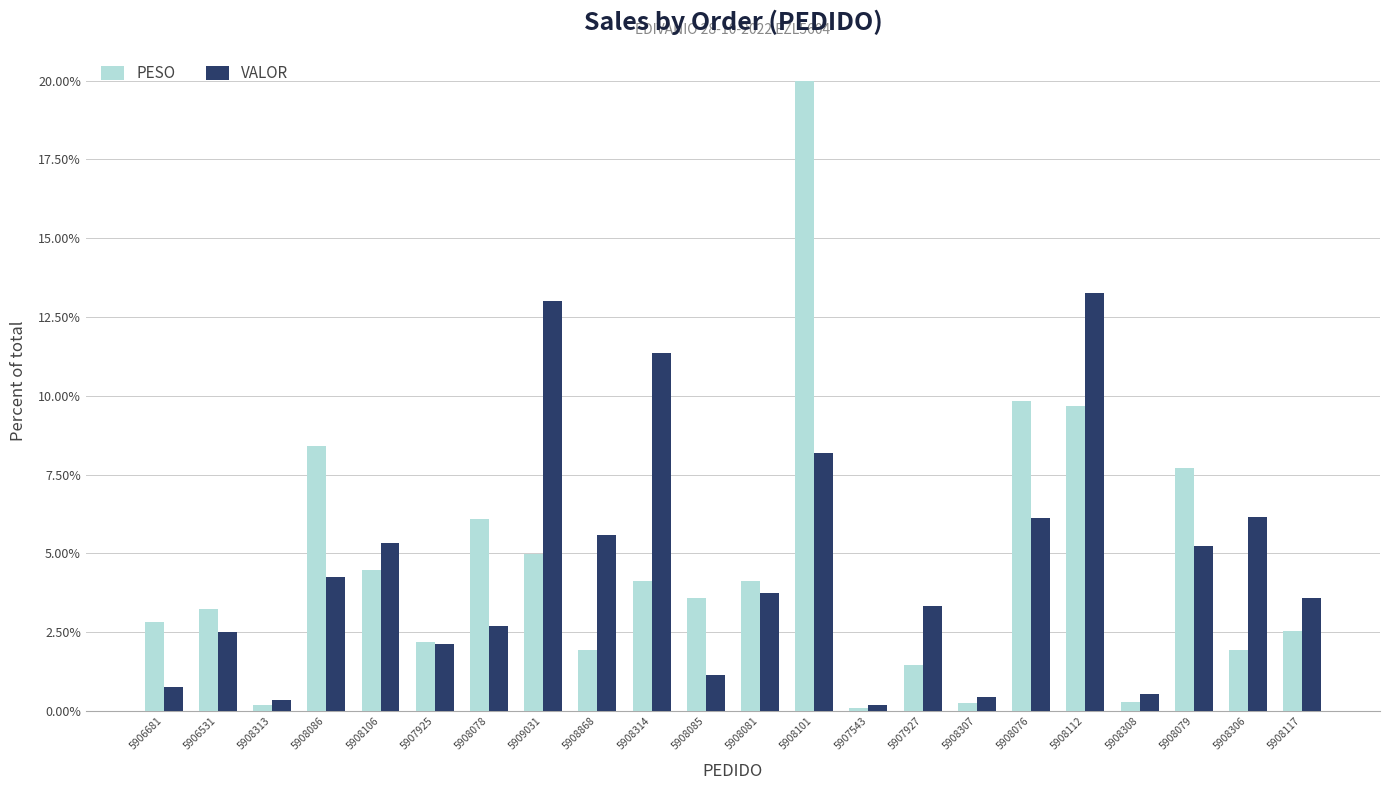

What is the label of the 15th bar from the left?

5907927